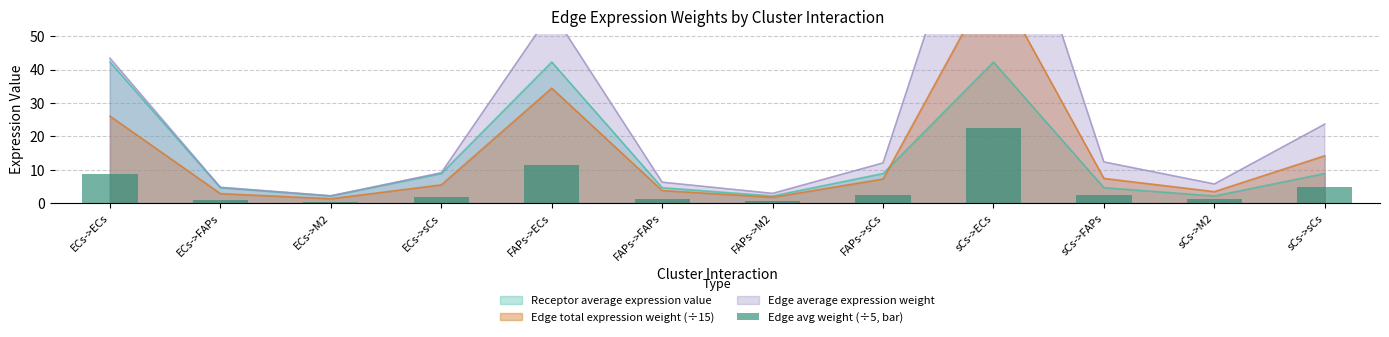

Reading left to right, extract all data points from this chart.

8.7	0.9	0.4	1.8	11.5	1.3	0.6	2.4	22.5	2.5	1.1	4.7